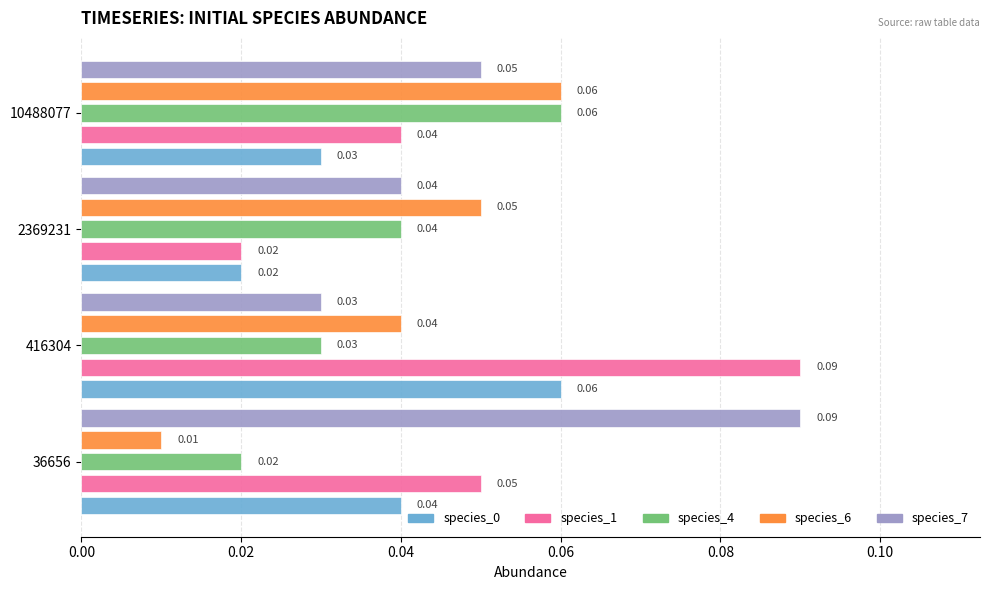

Which series has the largest range (max minus min)?

species_1